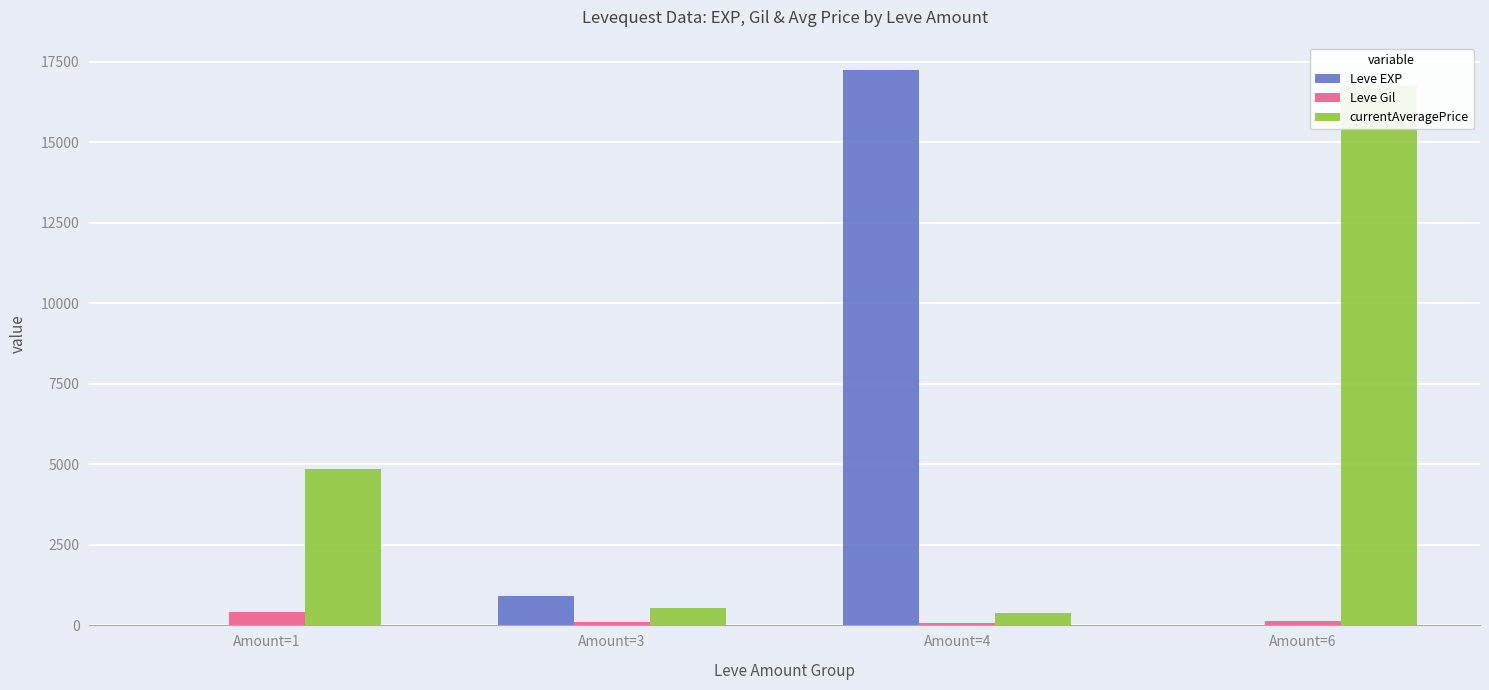

Rank the categories by Leve Gil value from highest to lowest.

Amount=1, Amount=6, Amount=3, Amount=4